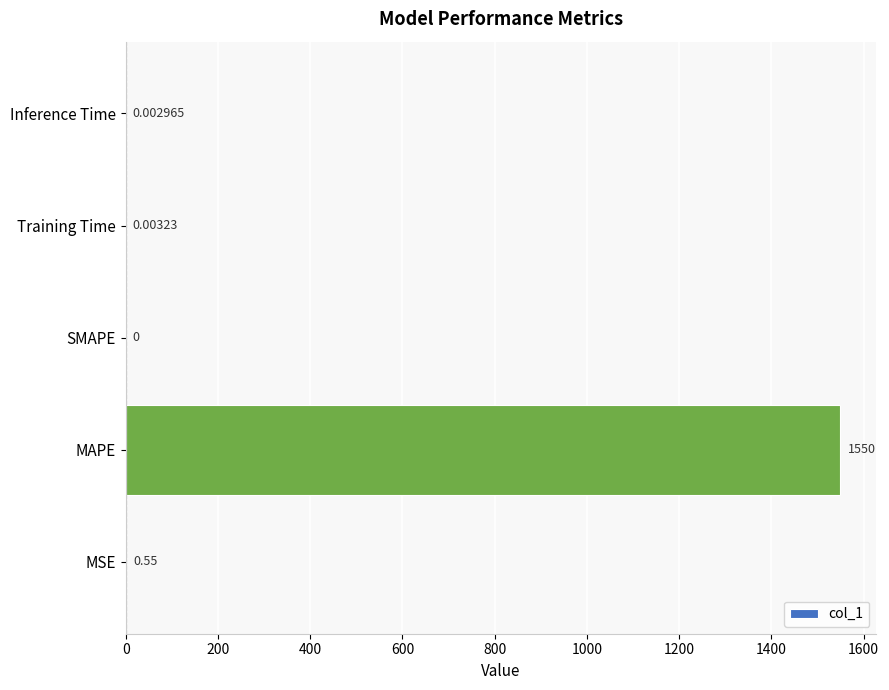

What is the average value?

310.1